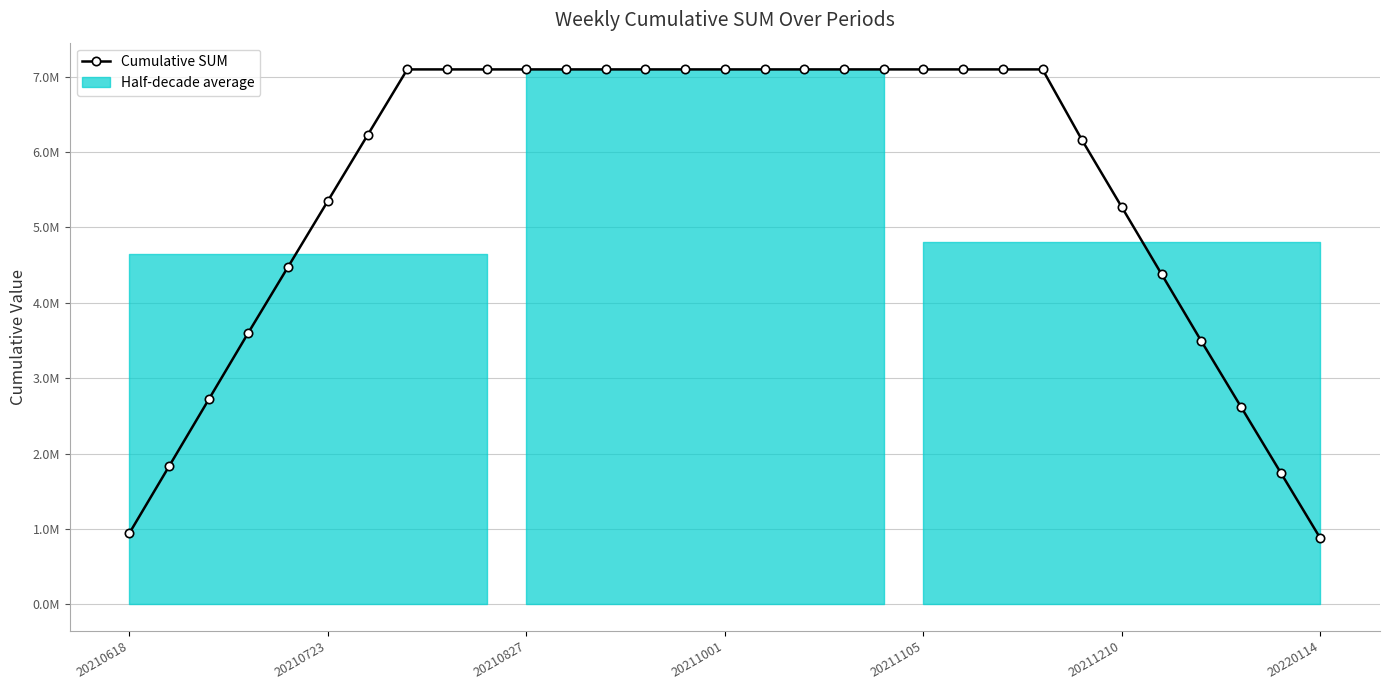

How many values are below 7095375?

14